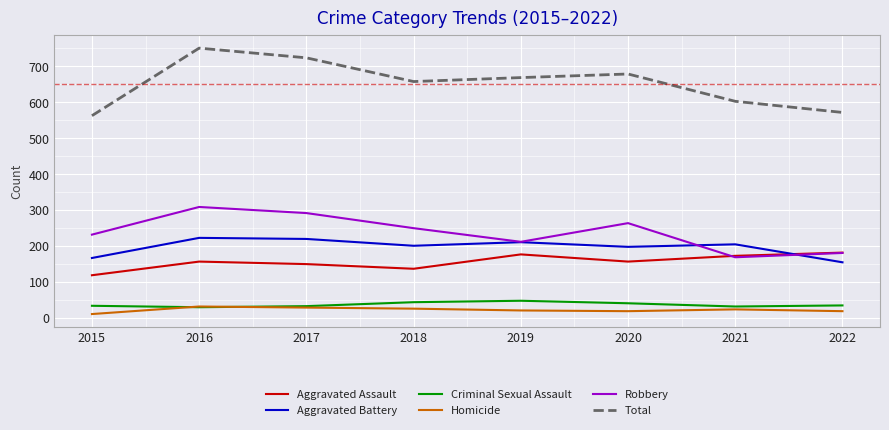

What is the sum of the Homicide values at 2022 and 2020?

38